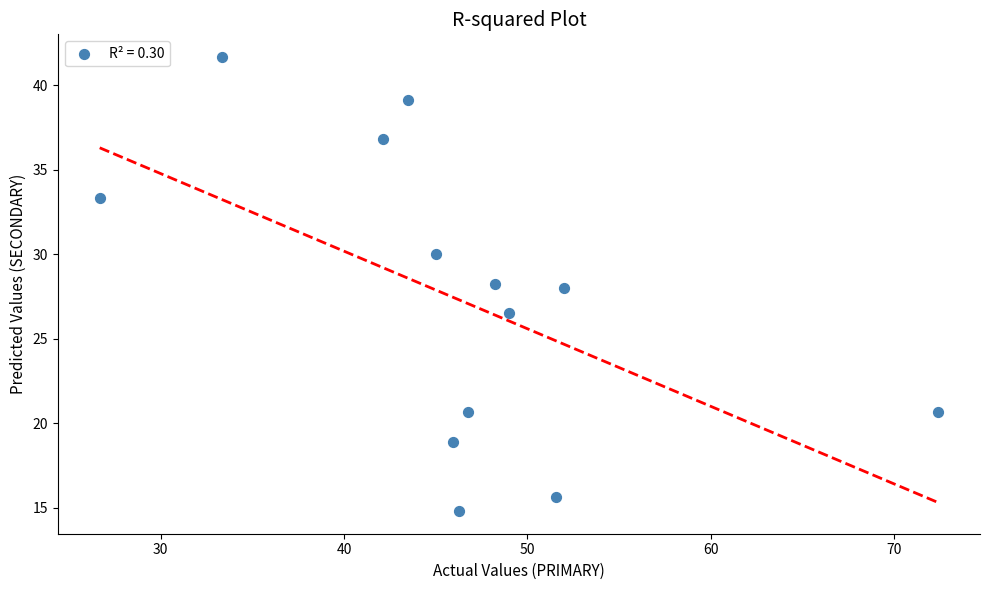

What is the range of Y values (max minus min)?

26.9